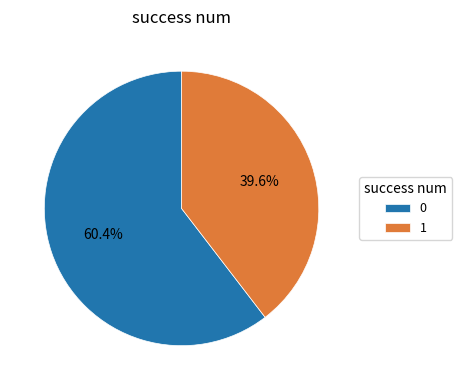

Combined, do 1 and 0 account for over 50%?

Yes